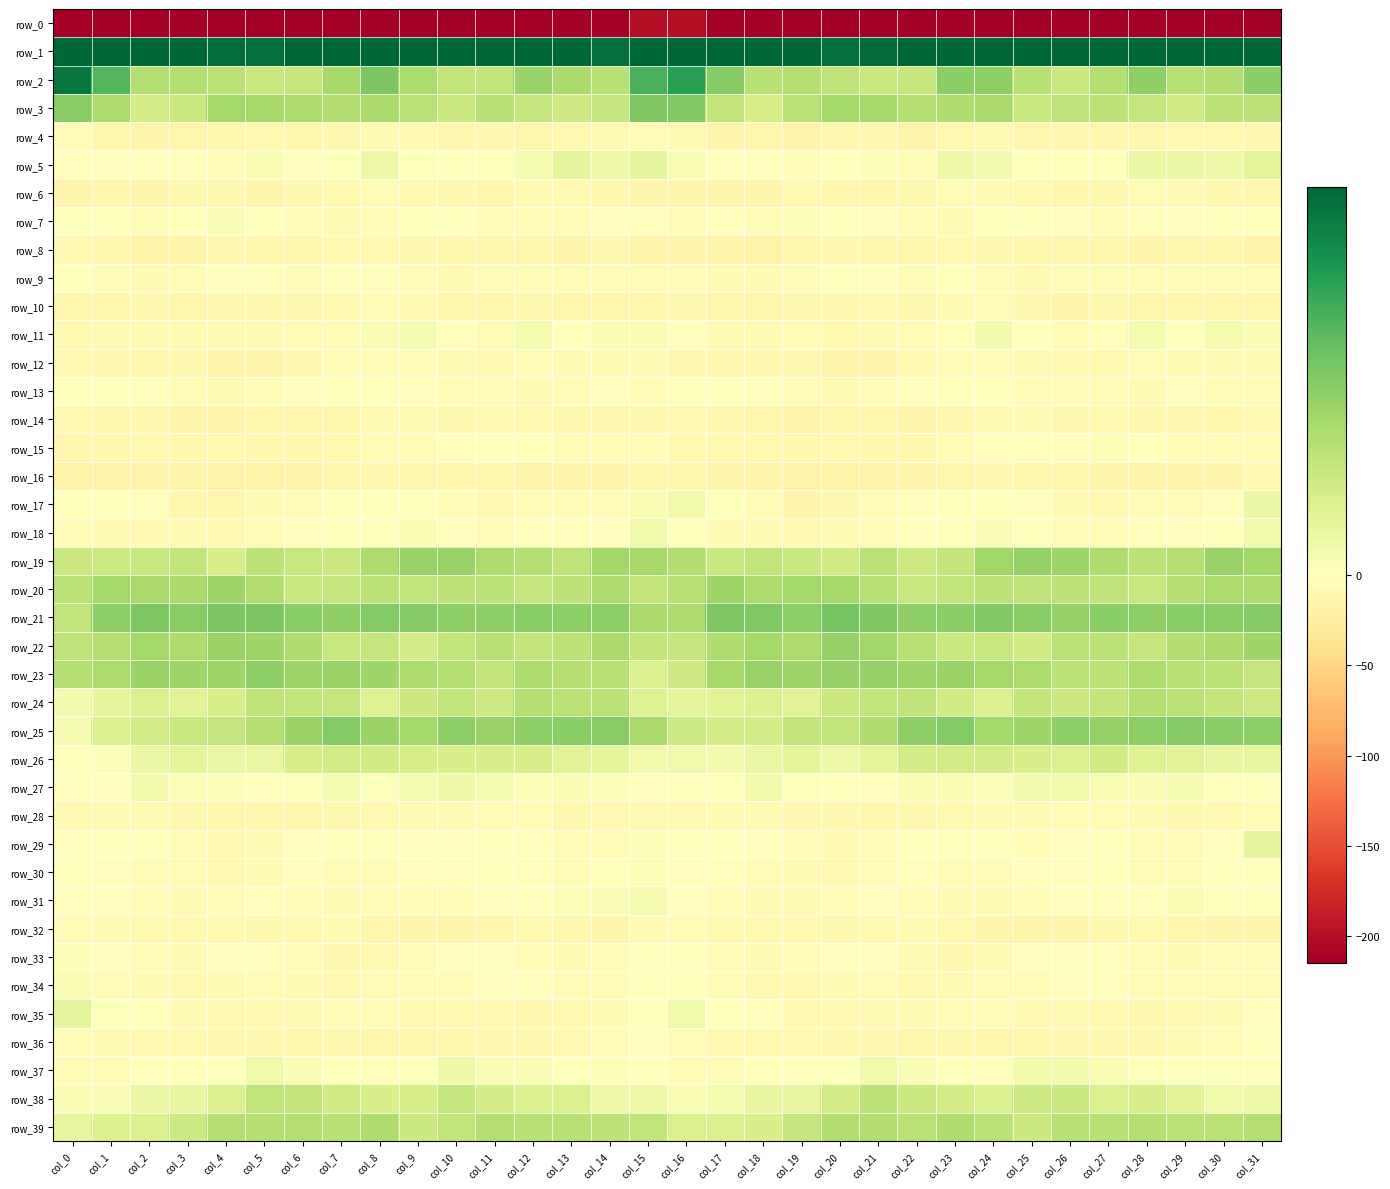

Rank the series at col_14 from highest to lowest value.

row_1, row_25, row_21, row_19, row_22, row_20, row_23, row_2, row_24, row_39, row_3, row_26, row_38, row_5, row_11, row_31, row_27, row_37, row_30, row_18, row_7, row_13, row_17, row_29, row_34, row_9, row_15, row_36, row_33, row_12, row_35, row_4, row_28, row_6, row_14, row_8, row_10, row_32, row_16, row_0